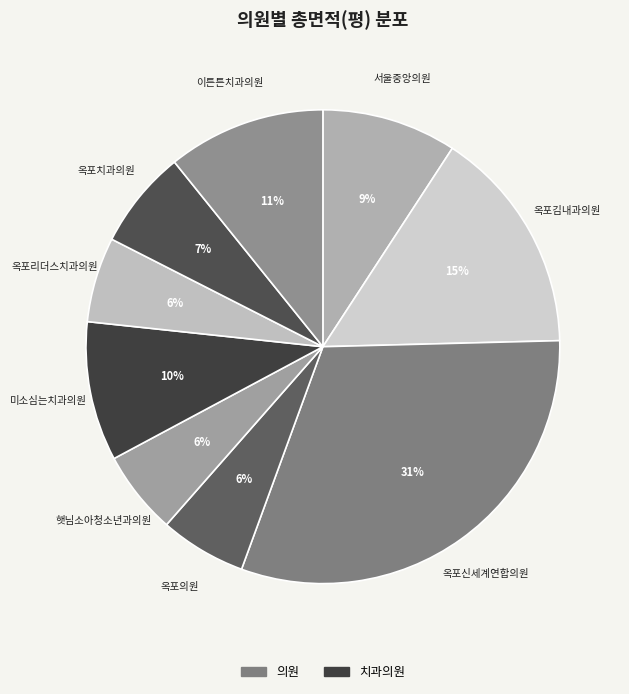

What percentage is the 이튼튼치과의원 slice, to the nearest percent?

11%